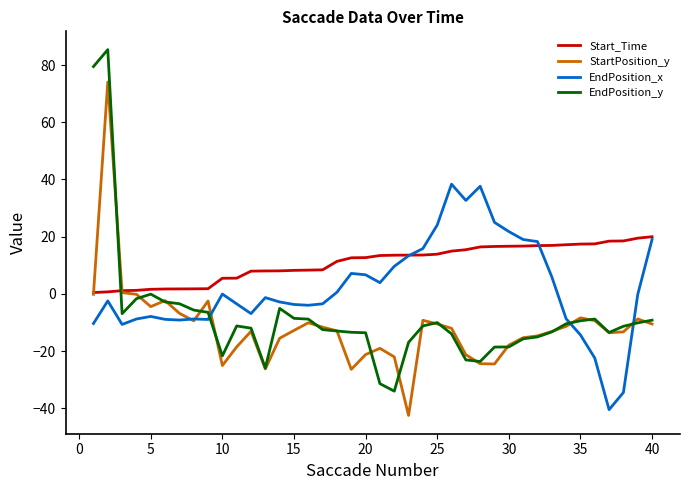

True or false: StartPosition_y and Start_Time cross at least once.

True